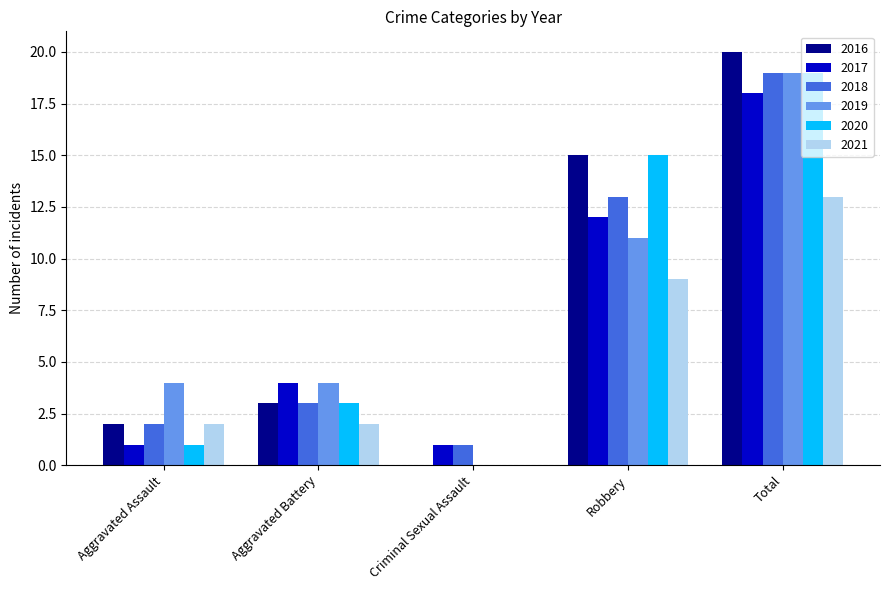

Is the value of 2018 at Criminal Sexual Assault greater than the value of 2017 at Aggravated Battery?

No